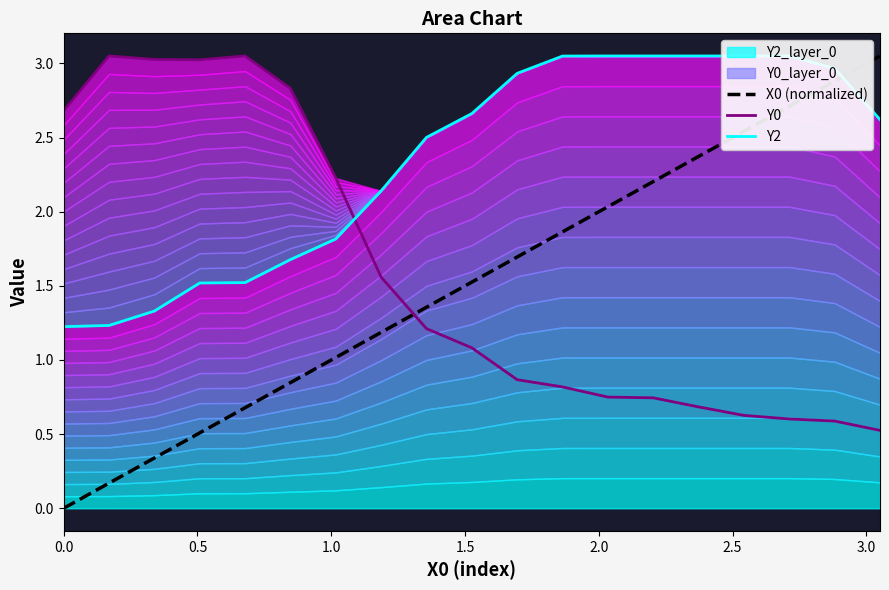

What is the lowest value of the Y0 series?

0.5